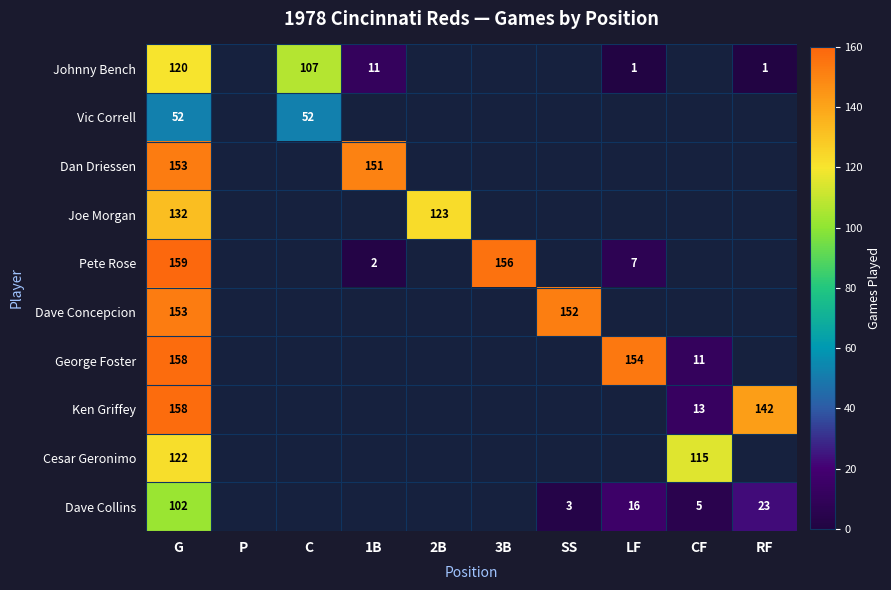

Is it true that Dave Concepcion equals 41 at G?

False